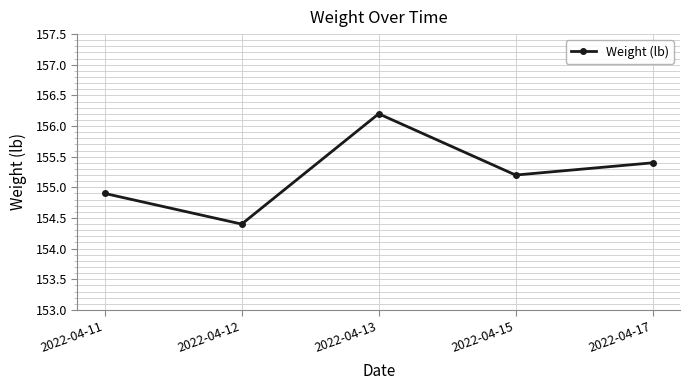

Rank the categories by value from lowest to highest.

2022-04-12, 2022-04-11, 2022-04-15, 2022-04-17, 2022-04-13